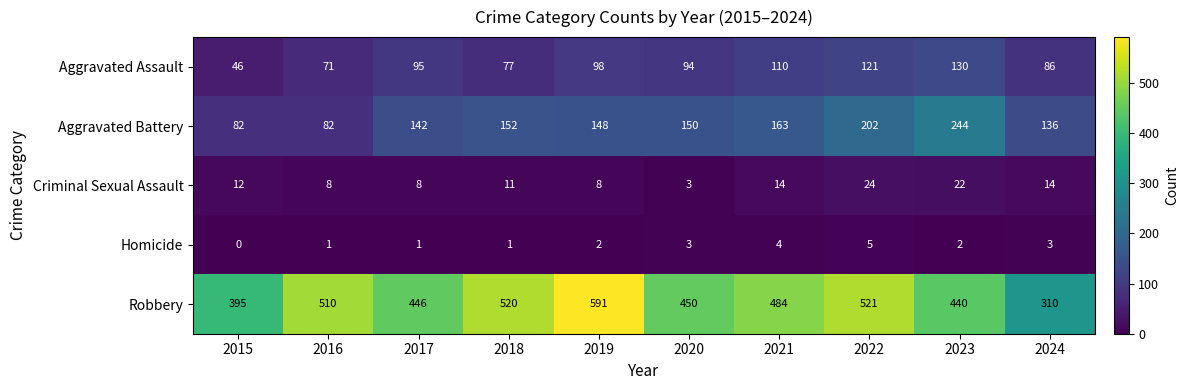

Count the number of categories in the chart.

10